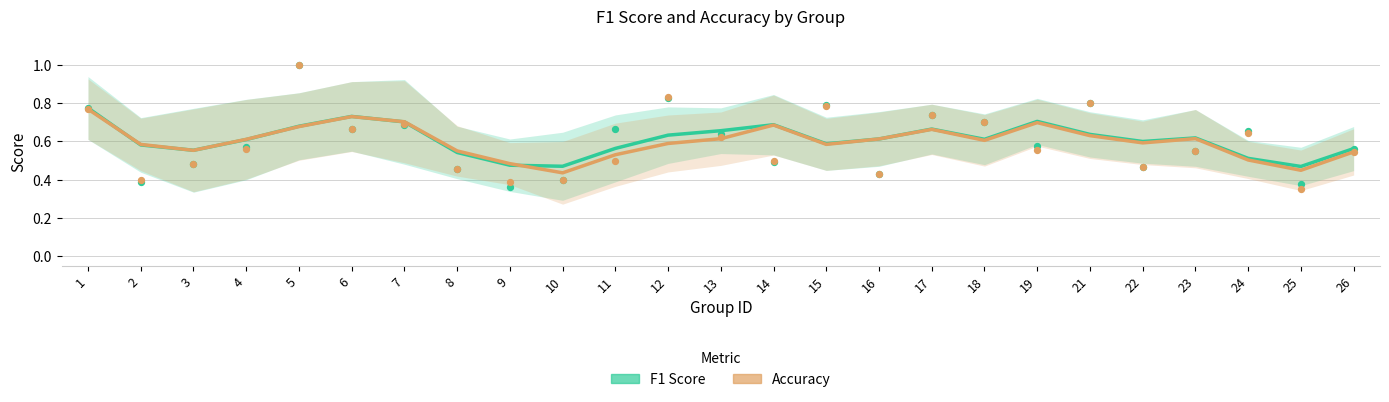

At how many categories does at least one series exceed 0?

25